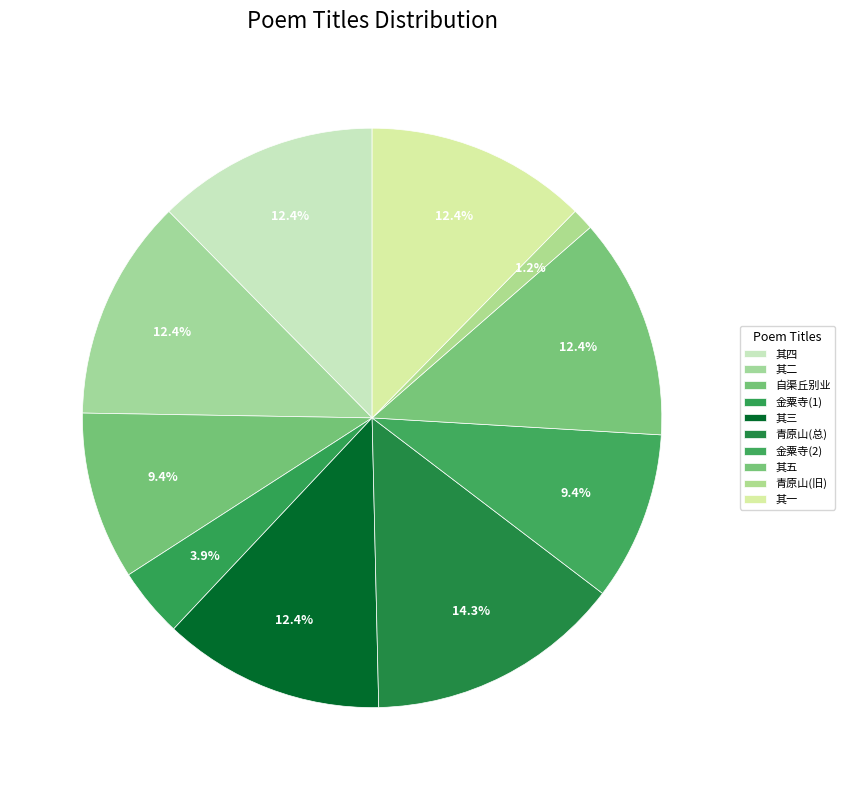

To the nearest percent, what is the average slice percentage?

10%